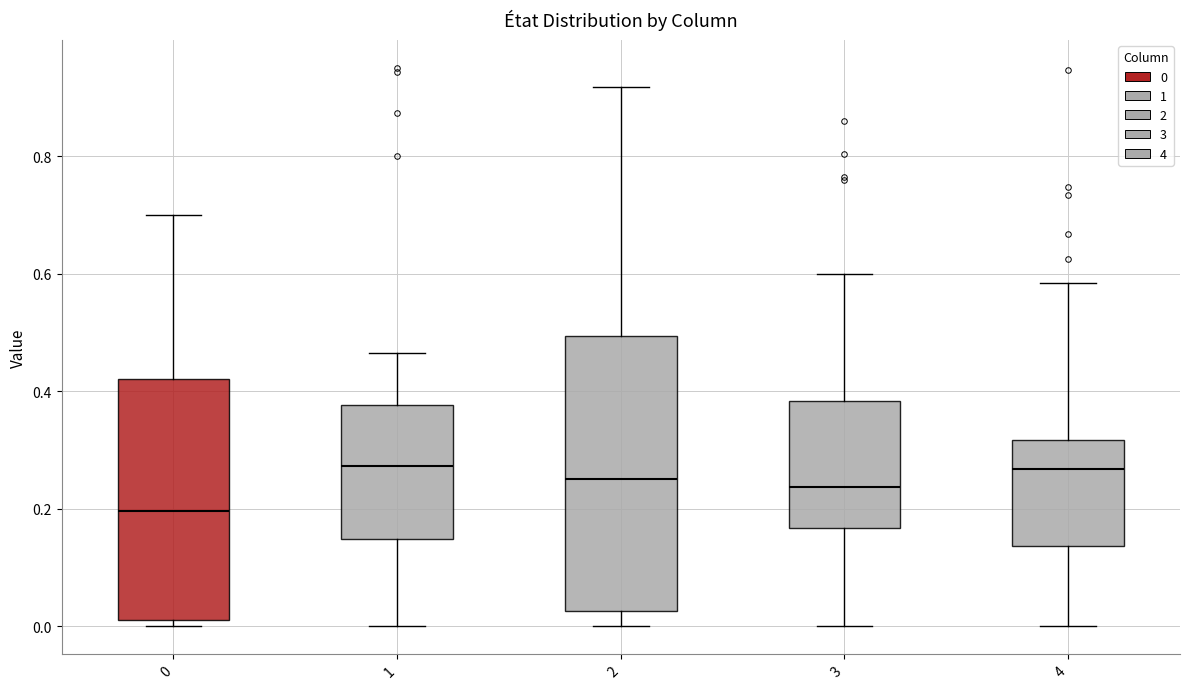

Which box has the lowest median line?

0